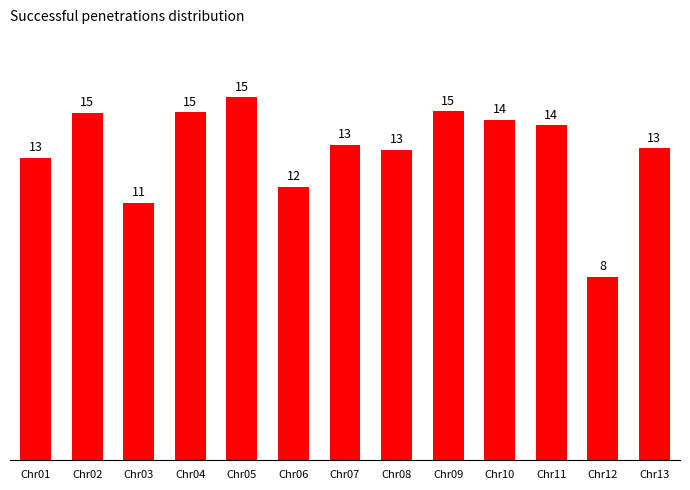

Between Chr07 and Chr01, which is larger?

Chr07